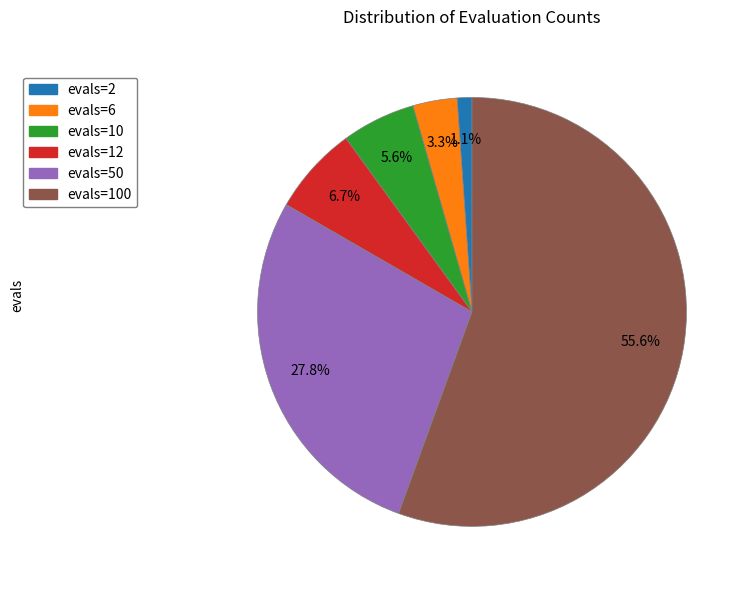

Approximately how many times larger is the value at evals=50 compared to evals=100?

0.5